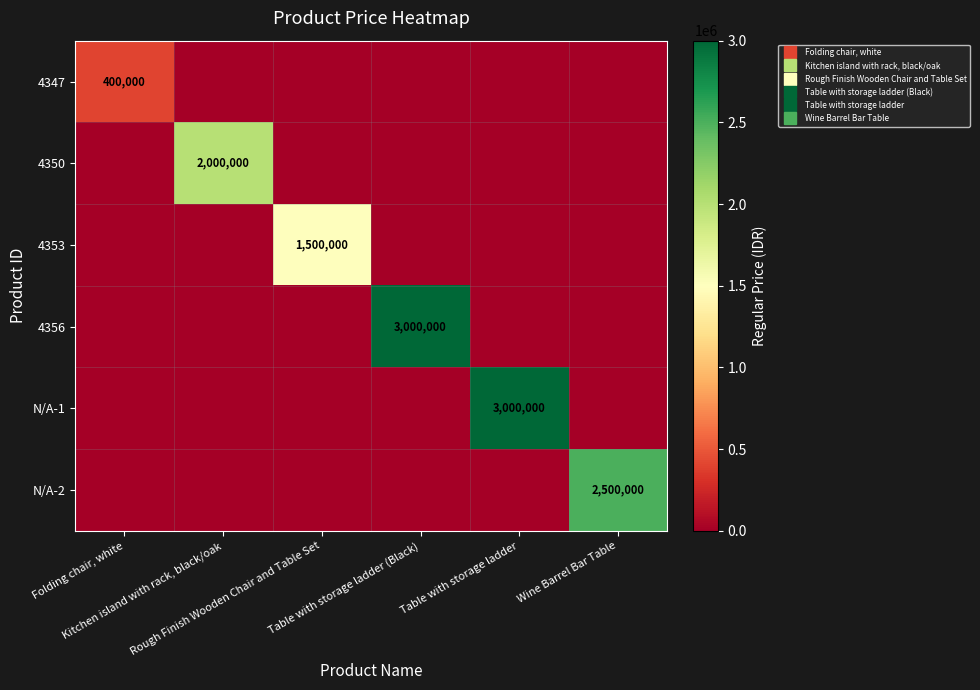

Which series has the largest total across all categories?

4356